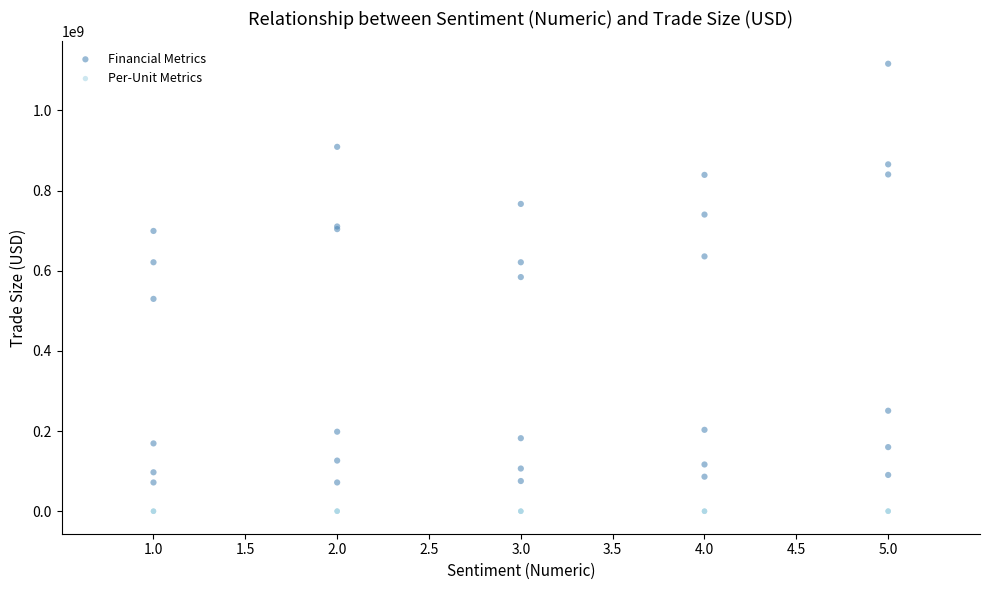

Which series contains the highest Y value?

Financial Metrics